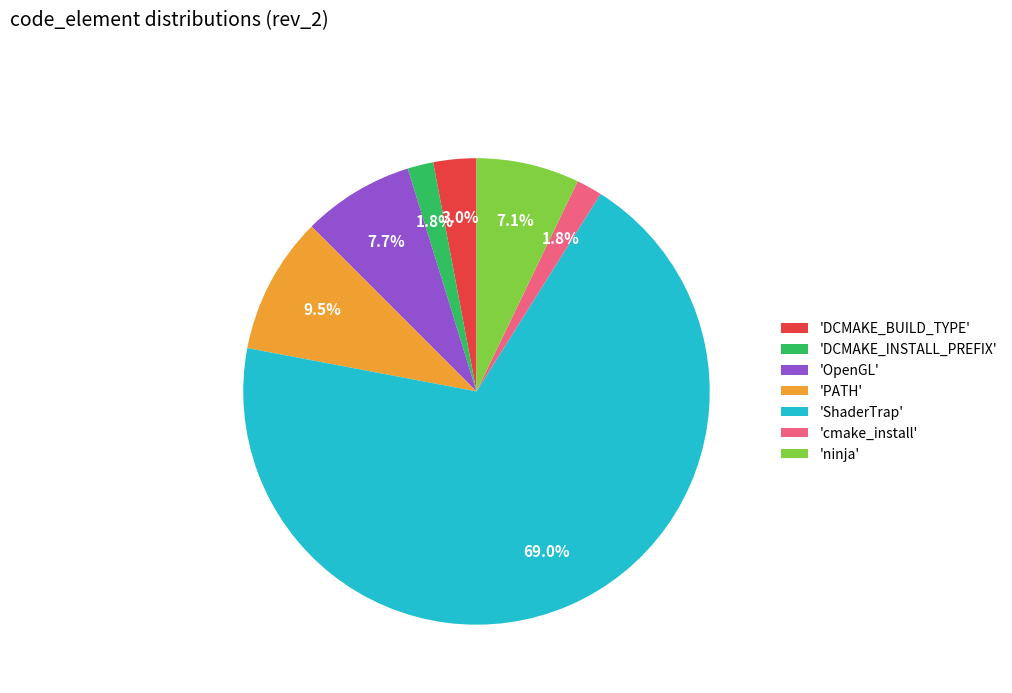

Between 'DCMAKE_INSTALL_PREFIX' and 'OpenGL', which is larger?

'OpenGL'